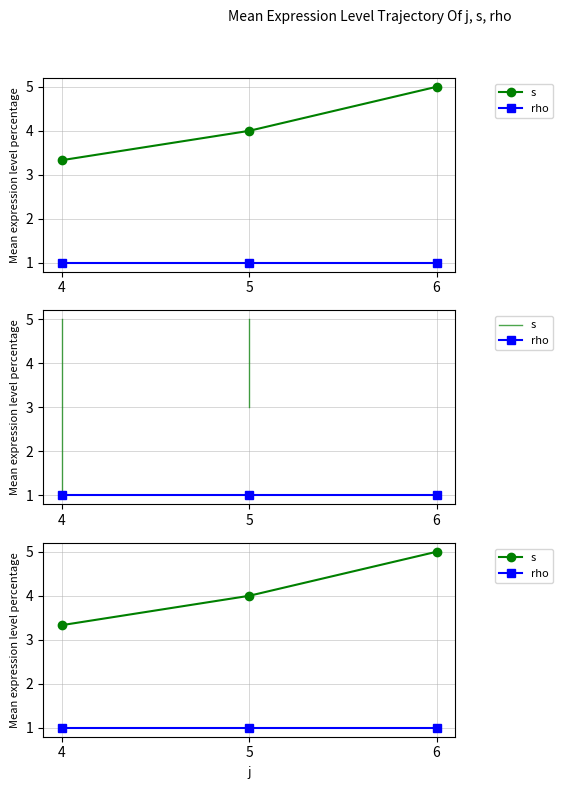

Reading left to right, transcribe all the data shown in this chart.

s: 4=3.3	5=4.0	6=5.0
rho: 4=1.0	5=1.0	6=1.0